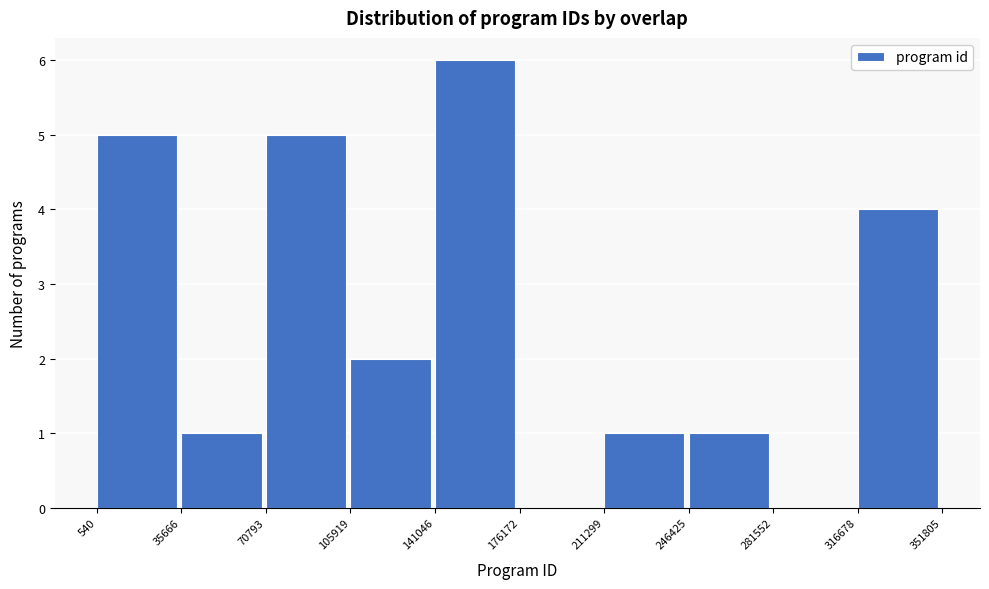

Reading left to right, transcribe this chart: for each bar, give the range it covers on the x-axis and its height. The values are not printed on the chart, so give them approximately, as read against the axis.

540 to 35666: 5
35666 to 70793: 1
70793 to 105919: 5
105919 to 141046: 2
141046 to 176172: 6
176172 to 211299: 0
211299 to 246425: 1
246425 to 281552: 1
281552 to 316678: 0
316678 to 351805: 4